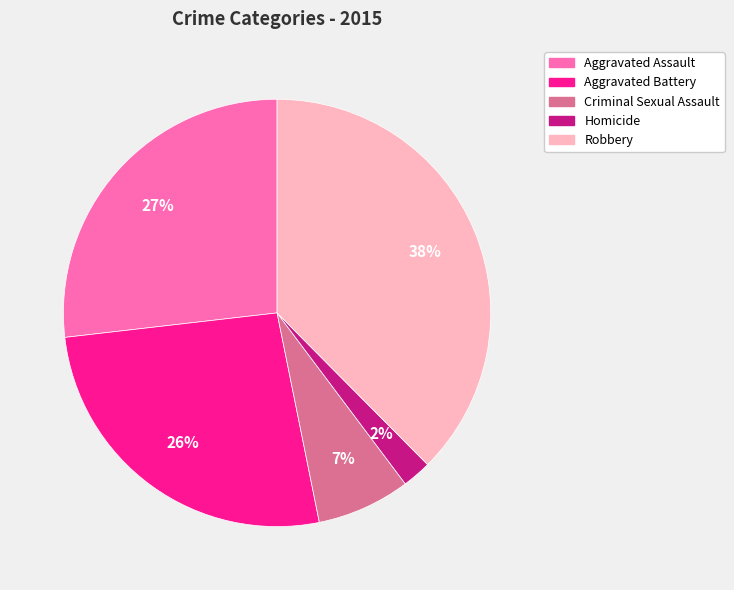

Does any single category account for the majority?

No